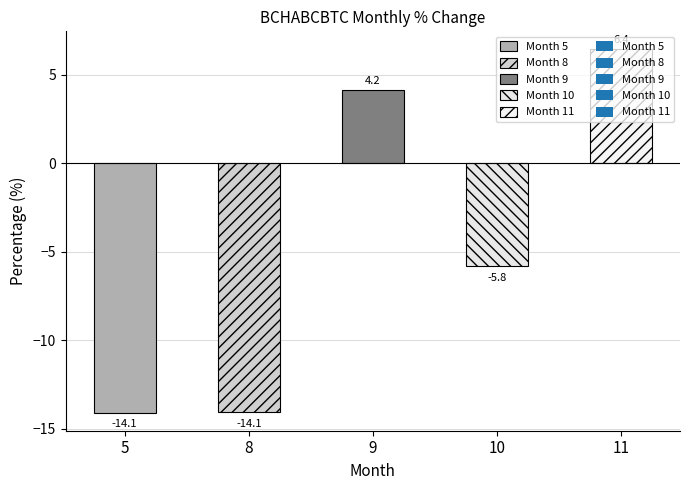

What is the greatest value displayed?

6.4